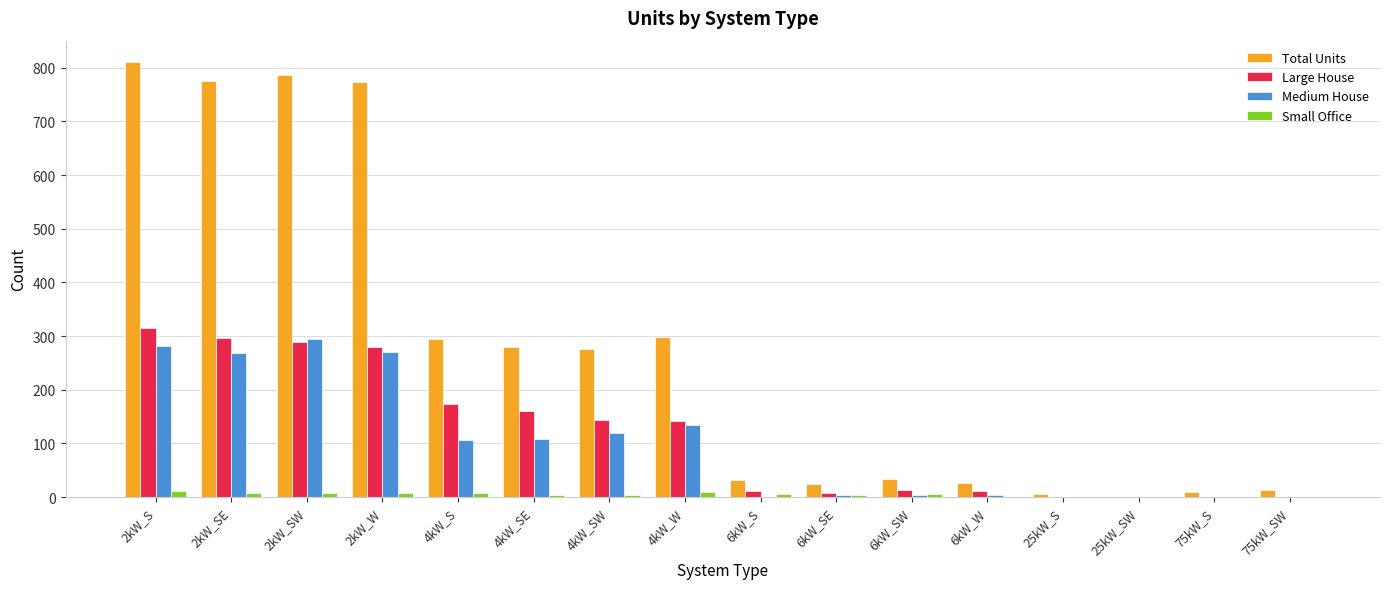

Count the number of data series in this chart.

4